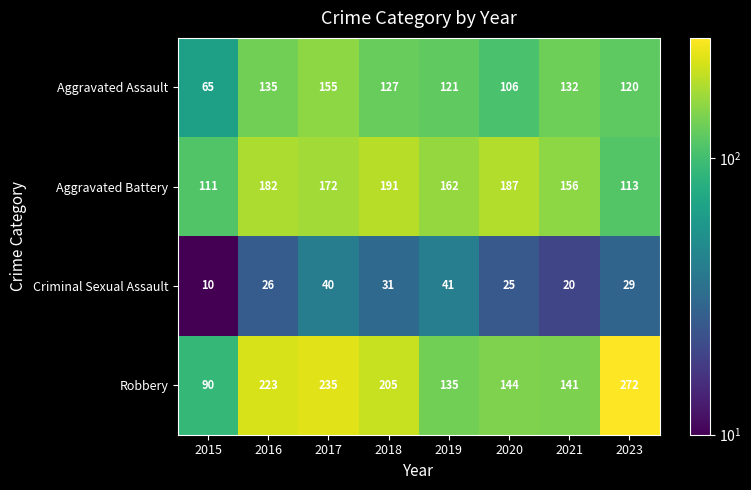

Is it true that Aggravated Assault equals 225 at 2021?

False